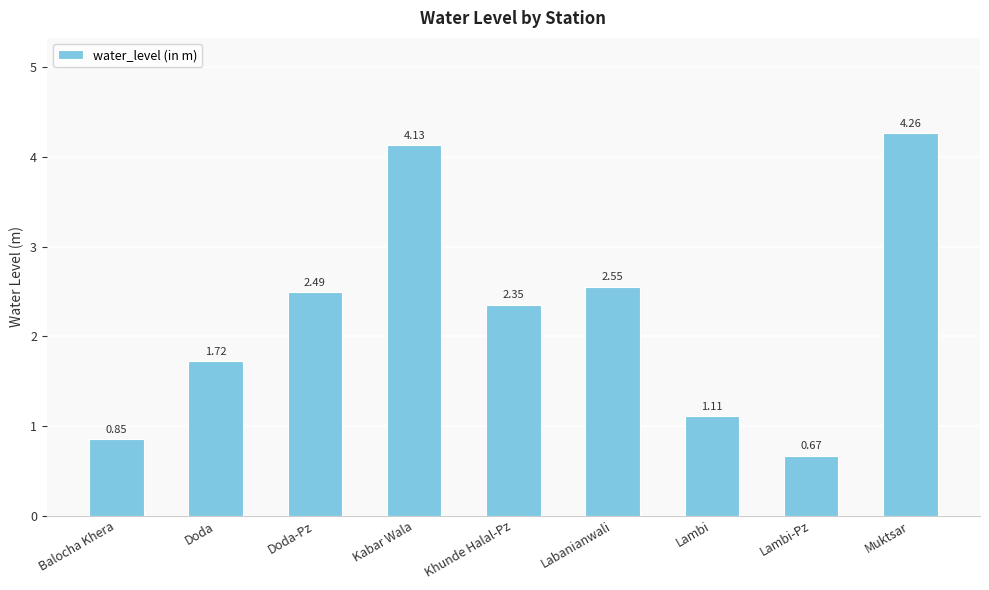

At which category does the chart reach its peak across all series?

Muktsar